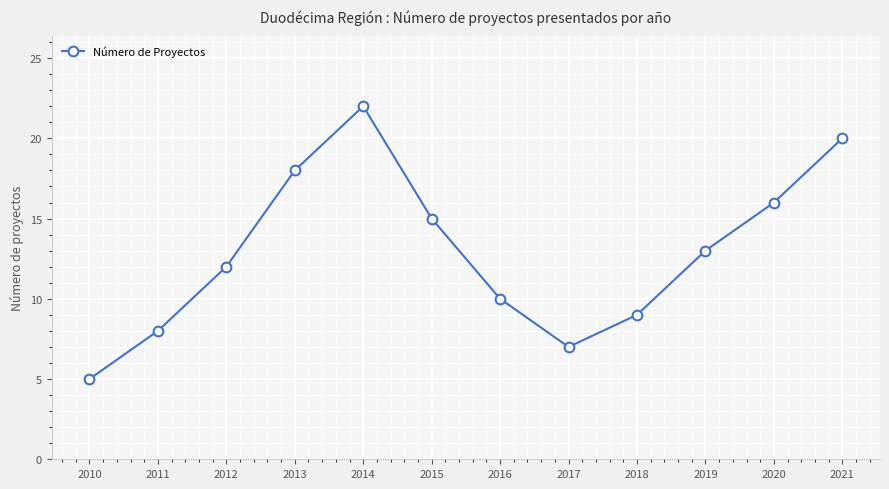

How many points are higher than both their immediate neighbors (excluding endpoints)?

1